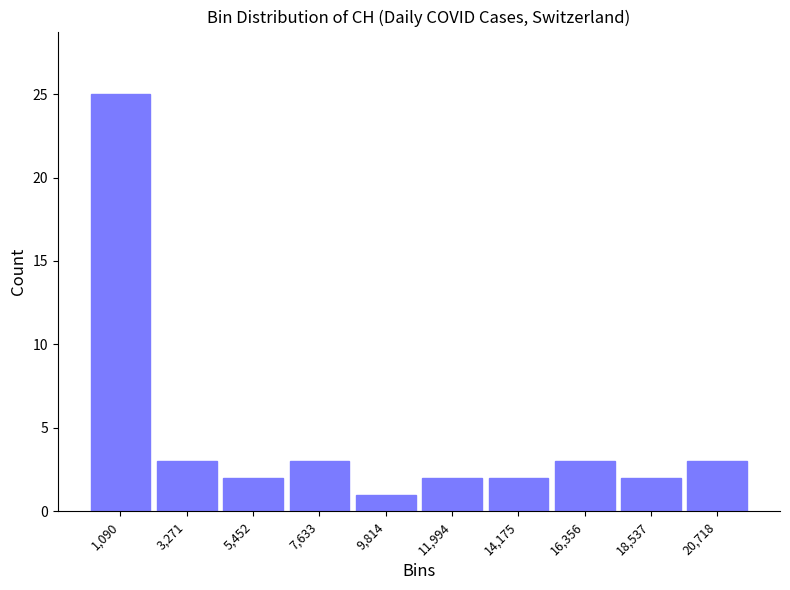

What is the height of the bar covering 17500 to 19500 on the x-axis? Neither the bar edges nor the heights are printed on the chart, so give them approximately, as read against the axes.

2